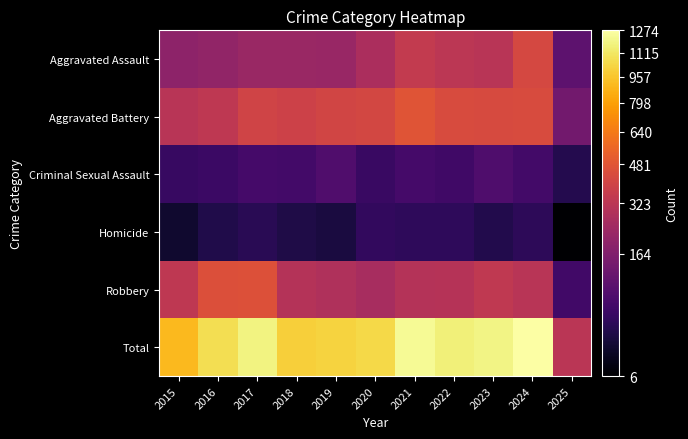

Reading left to right, extract all data points from this chart.

Aggravated Assault: 2015=194	2016=206	2017=225	2018=225	2019=223	2020=273	2021=352	2022=327	2023=318	2024=424	2025=96
Aggravated Battery: 2015=316	2016=336	2017=400	2018=389	2019=407	2020=415	2021=479	2022=439	2023=431	2024=439	2025=133
Criminal Sexual Assault: 2015=46	2016=50	2017=62	2018=60	2019=77	2020=48	2021=62	2022=55	2023=74	2024=60	2025=29
Homicide: 2015=15	2016=26	2017=33	2018=25	2019=22	2020=41	2021=38	2022=37	2023=28	2024=36	2025=6
Robbery: 2015=337	2016=454	2017=460	2018=301	2019=287	2020=263	2021=300	2022=304	2023=340	2024=315	2025=57
Total: 2015=908	2016=1072	2017=1180	2018=1000	2019=1016	2020=1040	2021=1231	2022=1162	2023=1191	2024=1274	2025=321